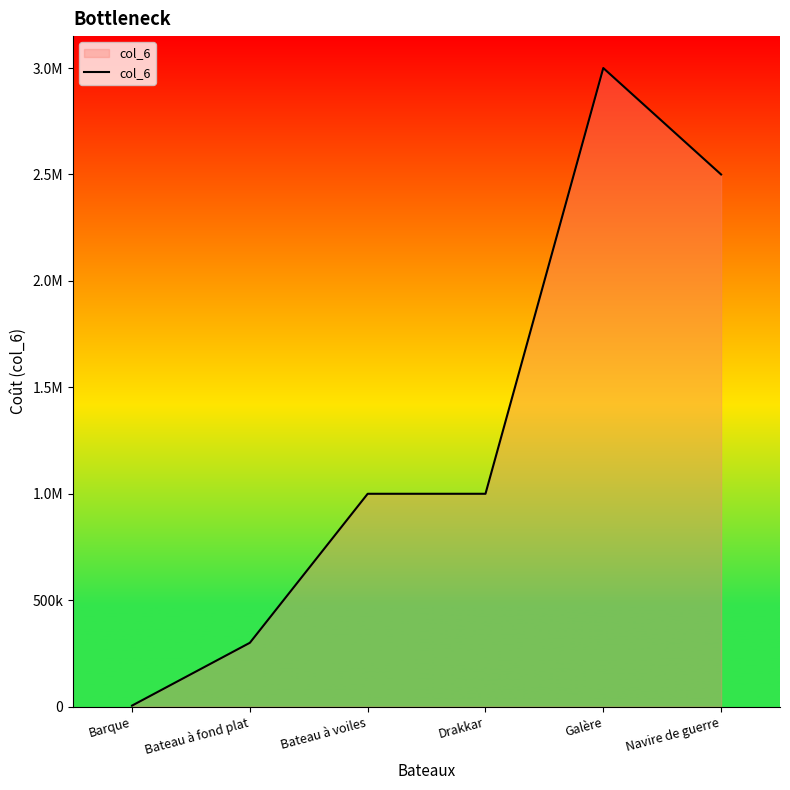

Is this an area chart (filled region under the line)?

Yes